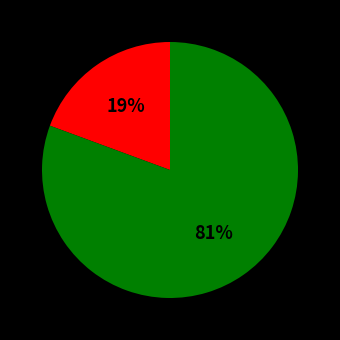

To the nearest percent, what is the average slice percentage?

50%